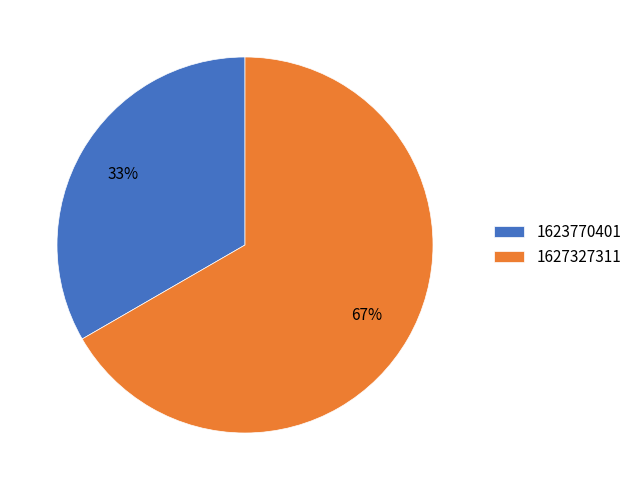

Does any single category account for the majority?

Yes